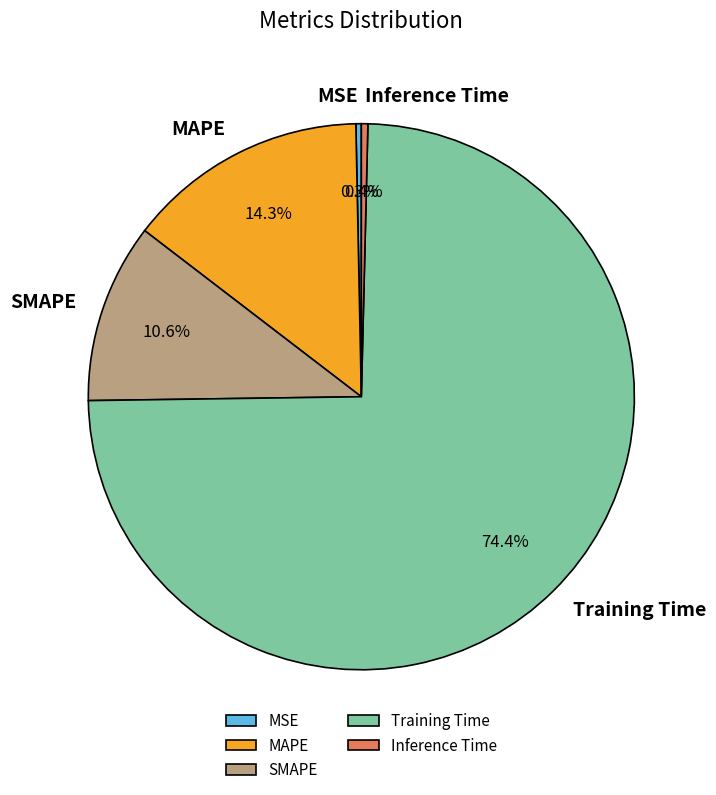

True or false: Inference Time accounts for 0% of the total.

True